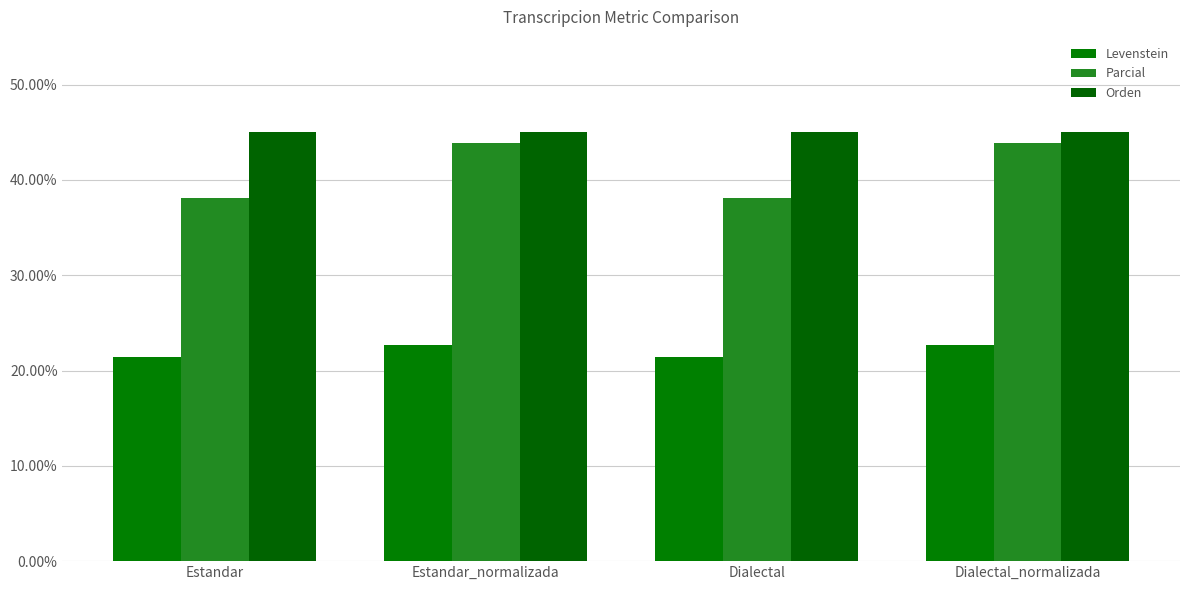

Is it true that Parcial equals 15.0 at Dialectal_normalizada?

False